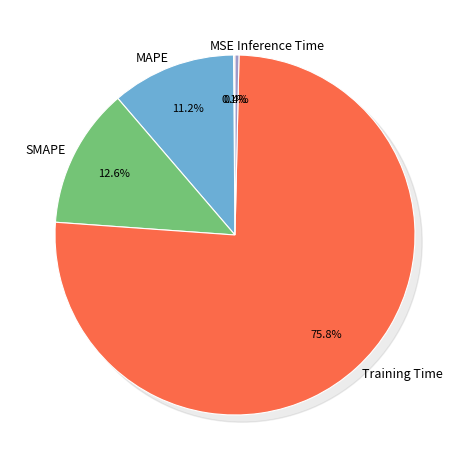

To the nearest percent, what percentage of the pie is SMAPE?

13%